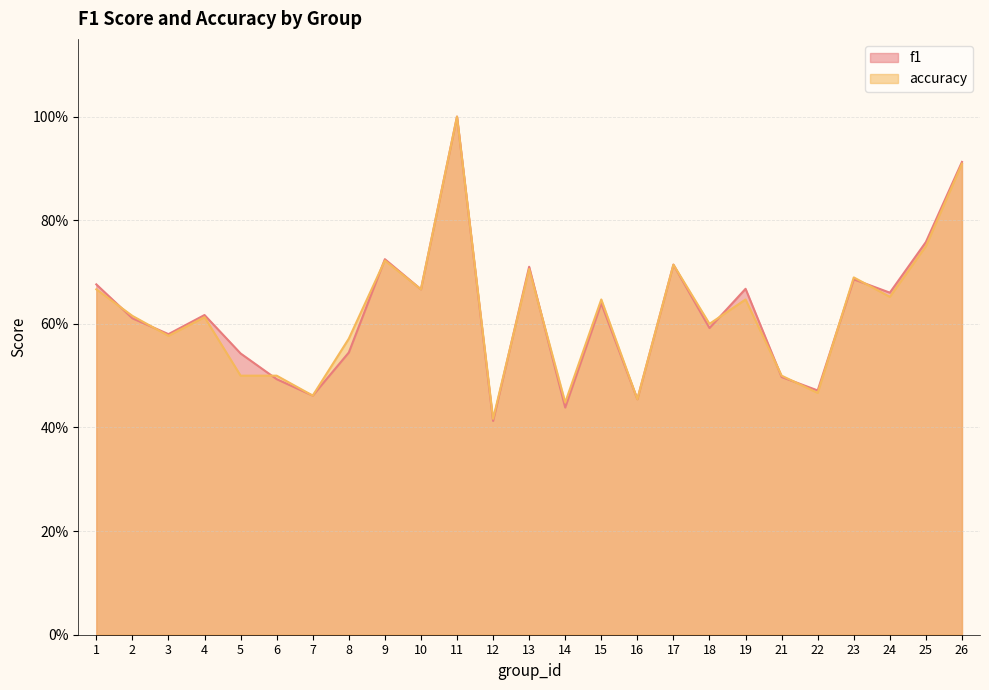

Which label corresponds to the smallest value in the chart?

12